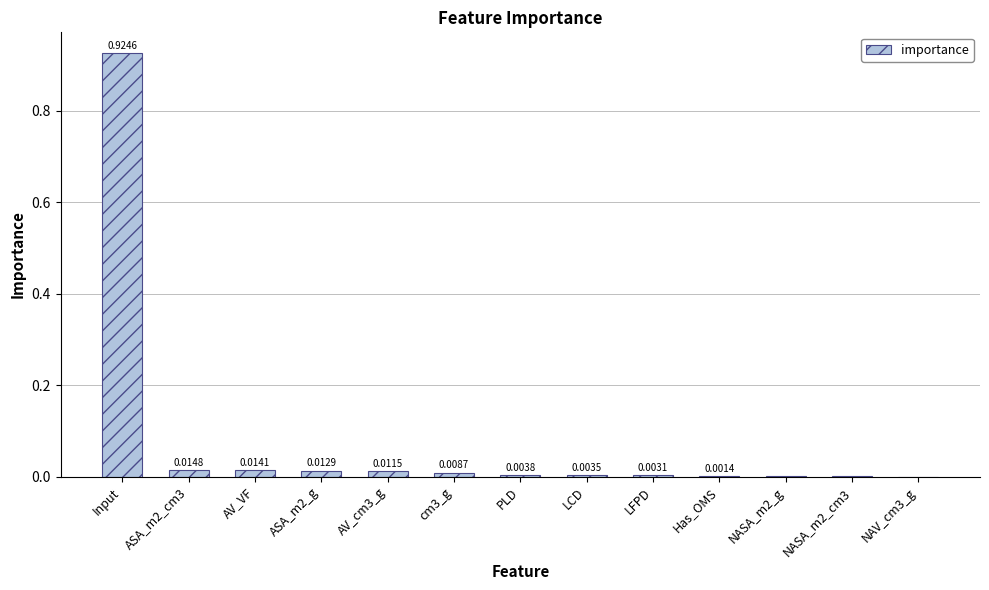

Which label corresponds to the largest value in the chart?

Input